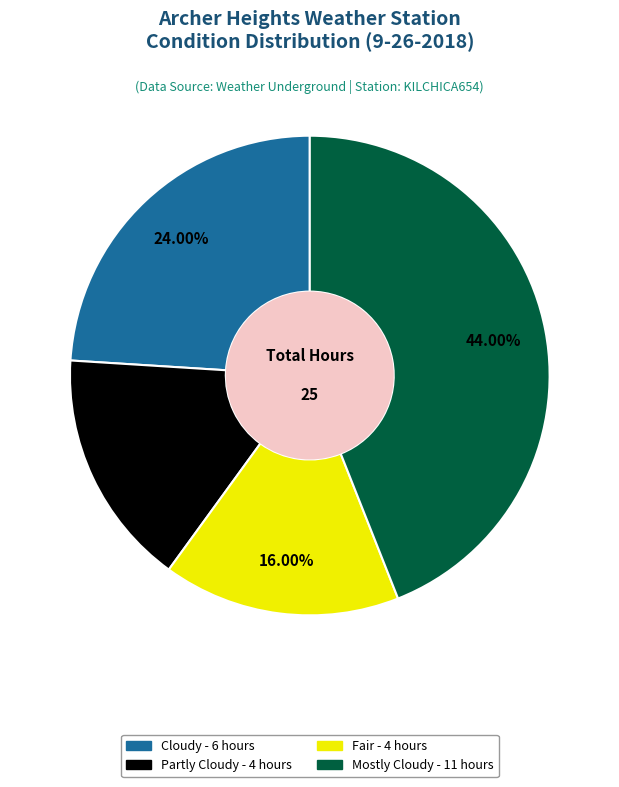

Which category has the biggest portion of the pie?

Mostly Cloudy